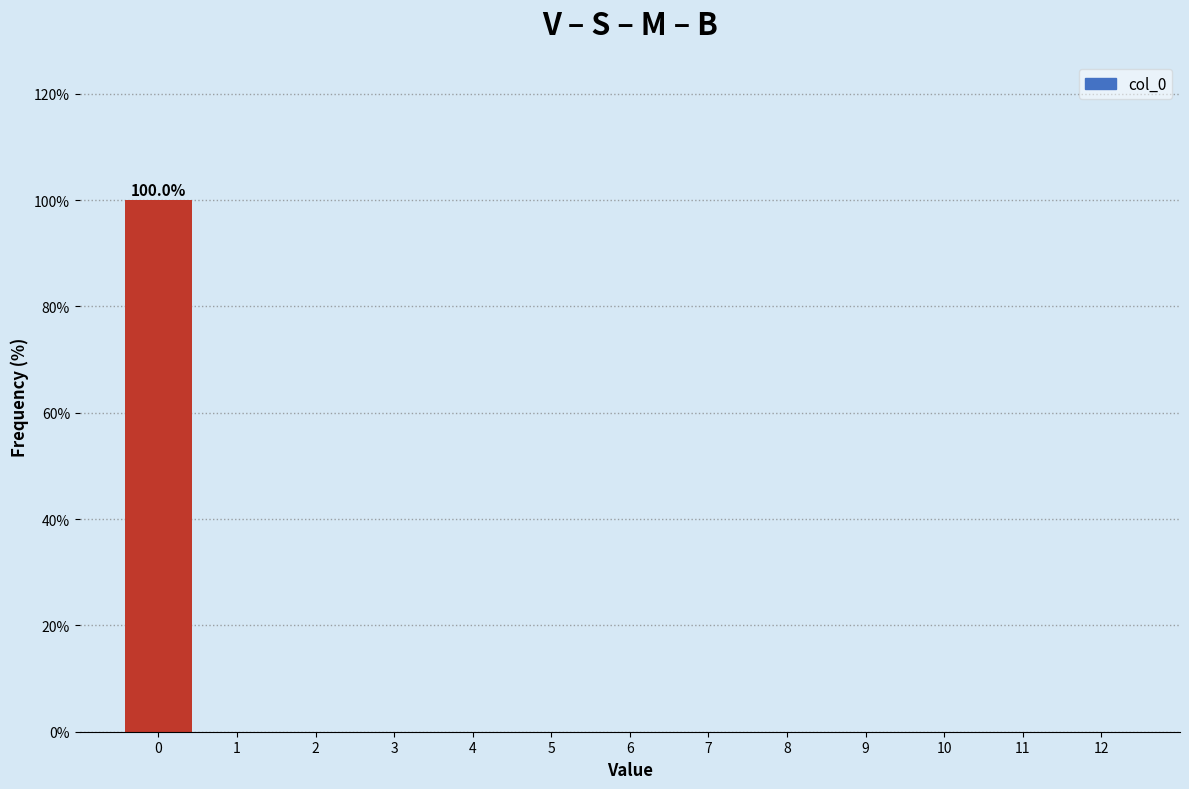

Which range on the x-axis has the tallest bar?

-0.5 to 0.5